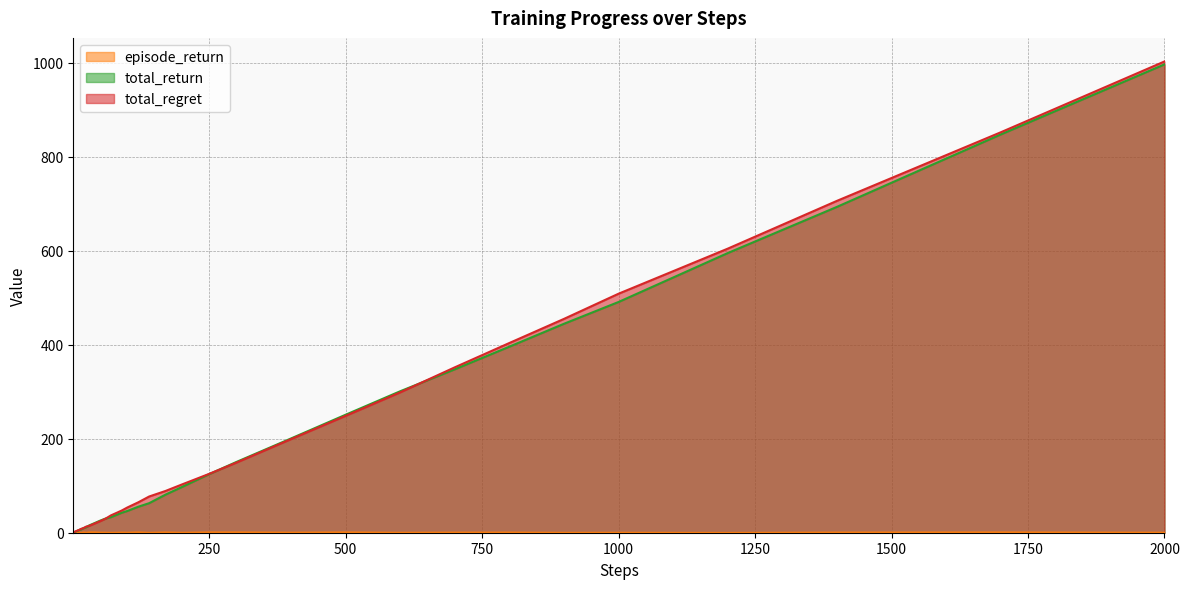

Is the value of episode_return at 7 greater than the value of total_return at 200?

No